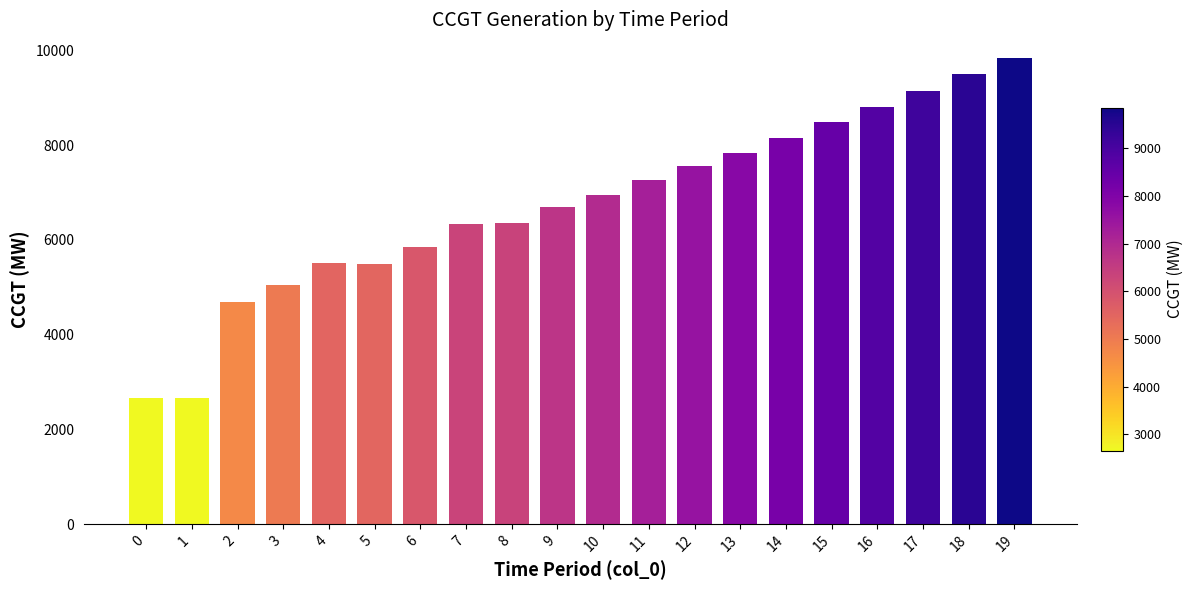

What is the ratio of the value at 16 to the value at 5?

1.6